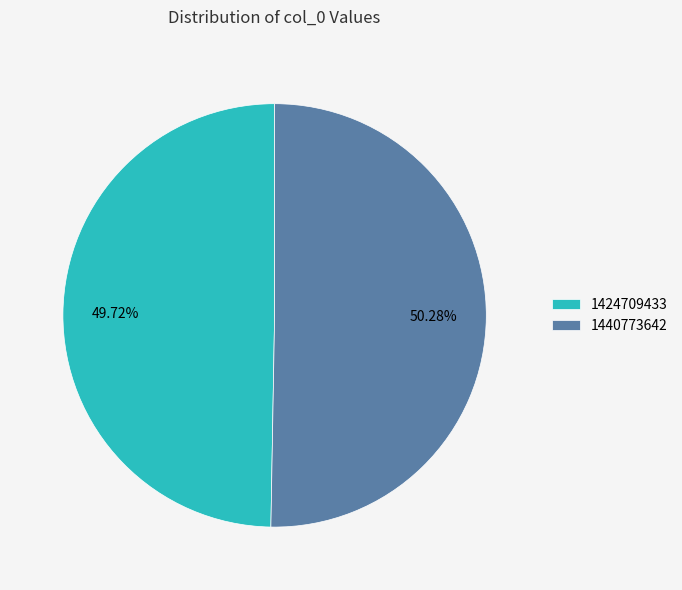

The 1424709433 slice represents 50% of the pie. True or false?

True